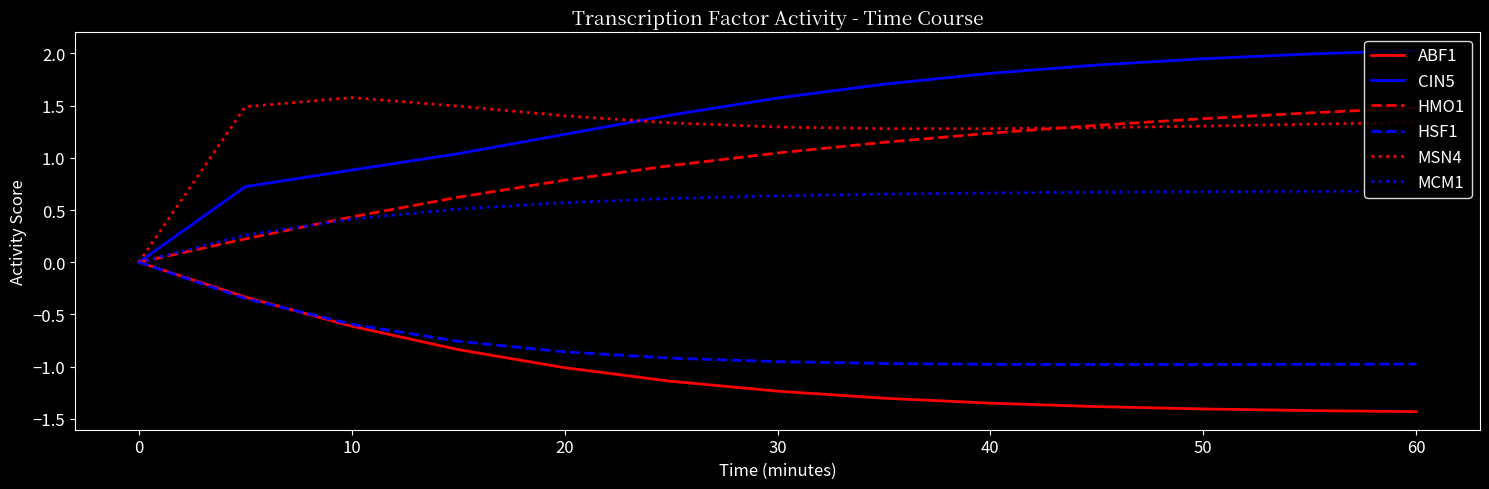

What is the smallest value displayed?

-1.4